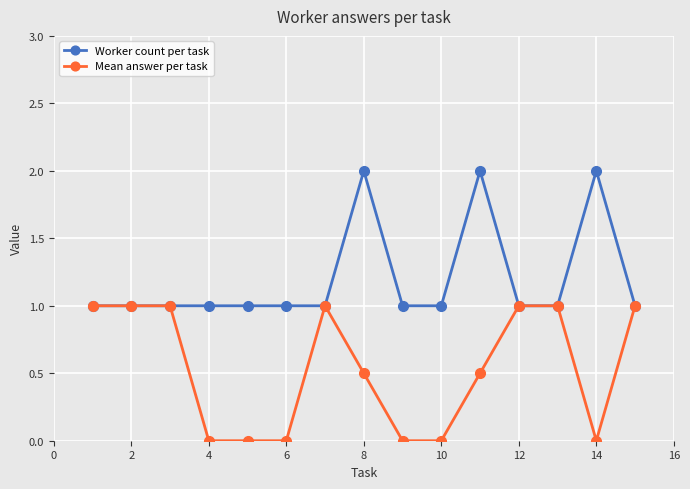

Rank the series by their average value, from highest to lowest.

Worker count per task, Mean answer per task